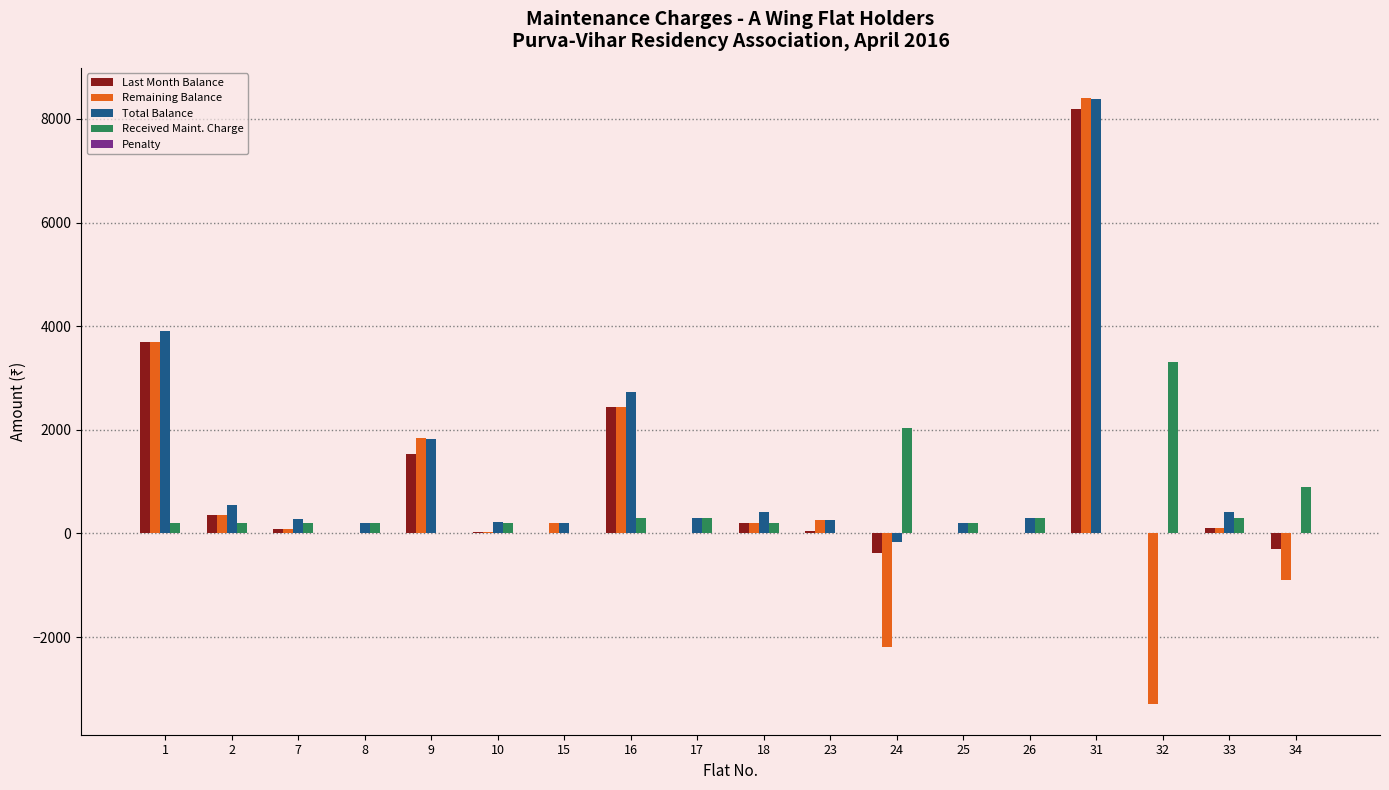

Which series has the largest total across all categories?

Total Balance